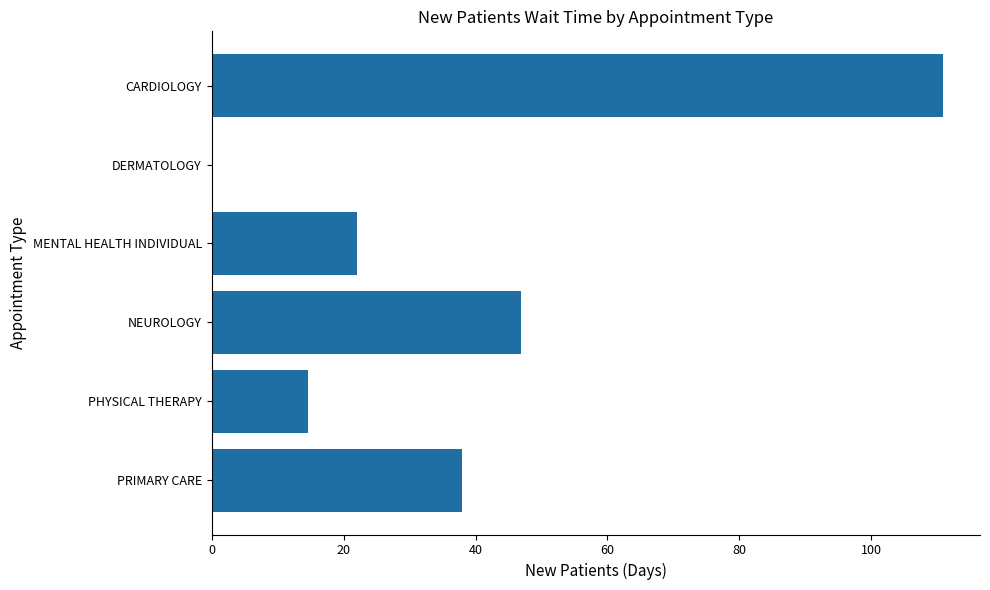

Where is the data nearest to the value 55?

NEUROLOGY